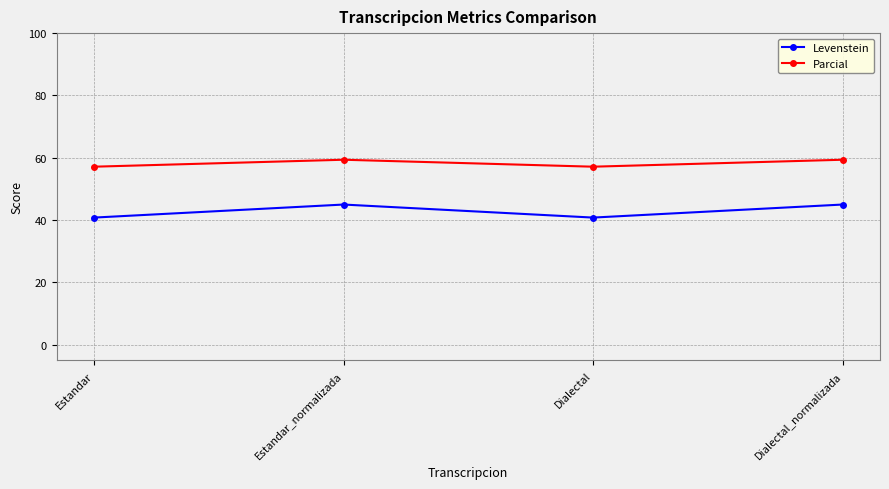

What is the difference between the highest and lowest values at Estandar_normalizada?

14.4